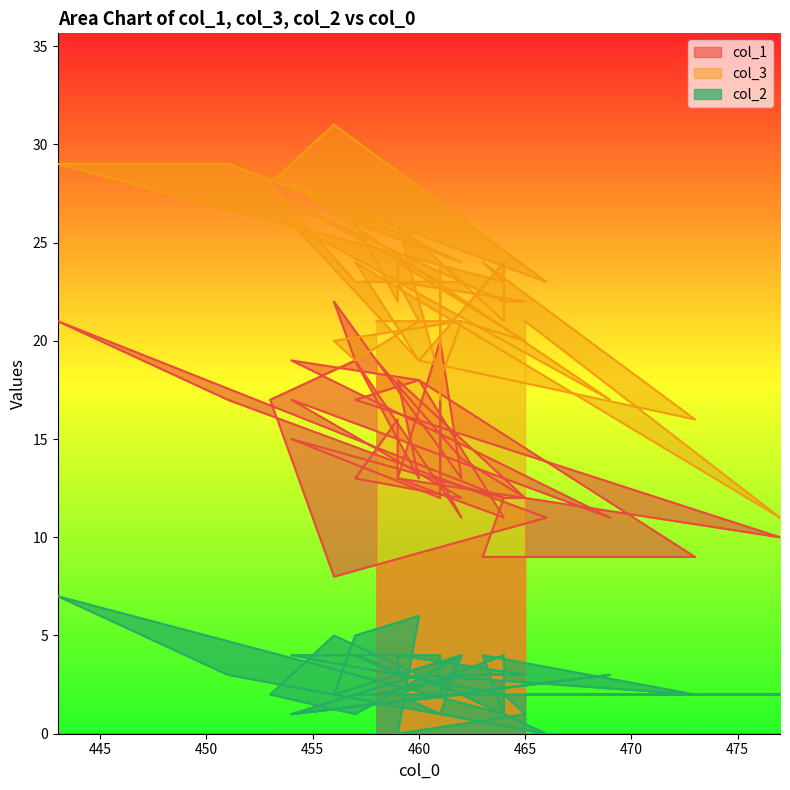

True or false: col_1 and col_2 intersect in this chart.

False